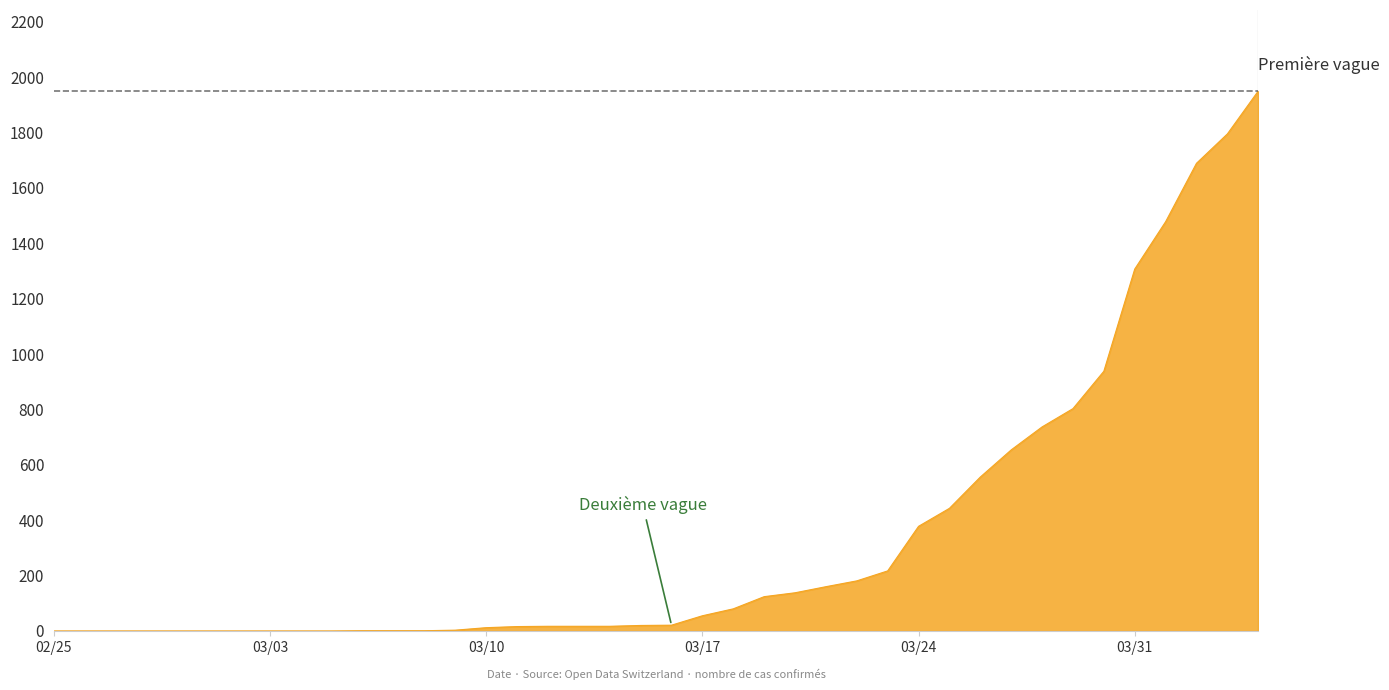

What is the greatest value displayed?

1950